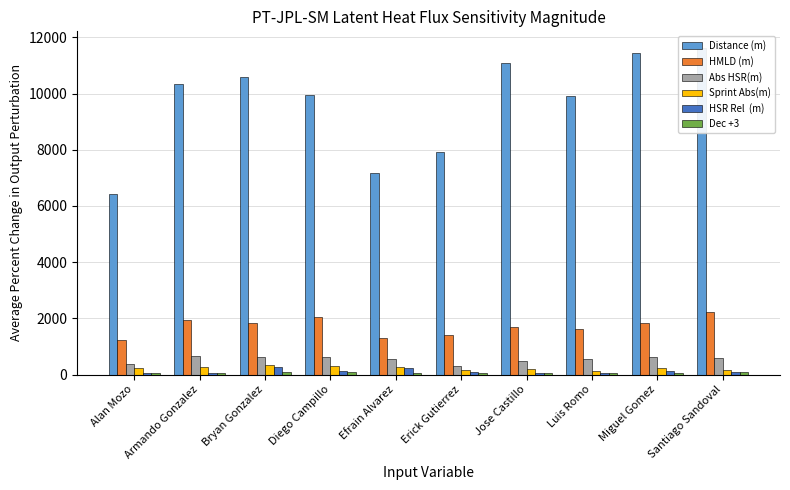

What is the average value of the Abs HSR(m) series?

538